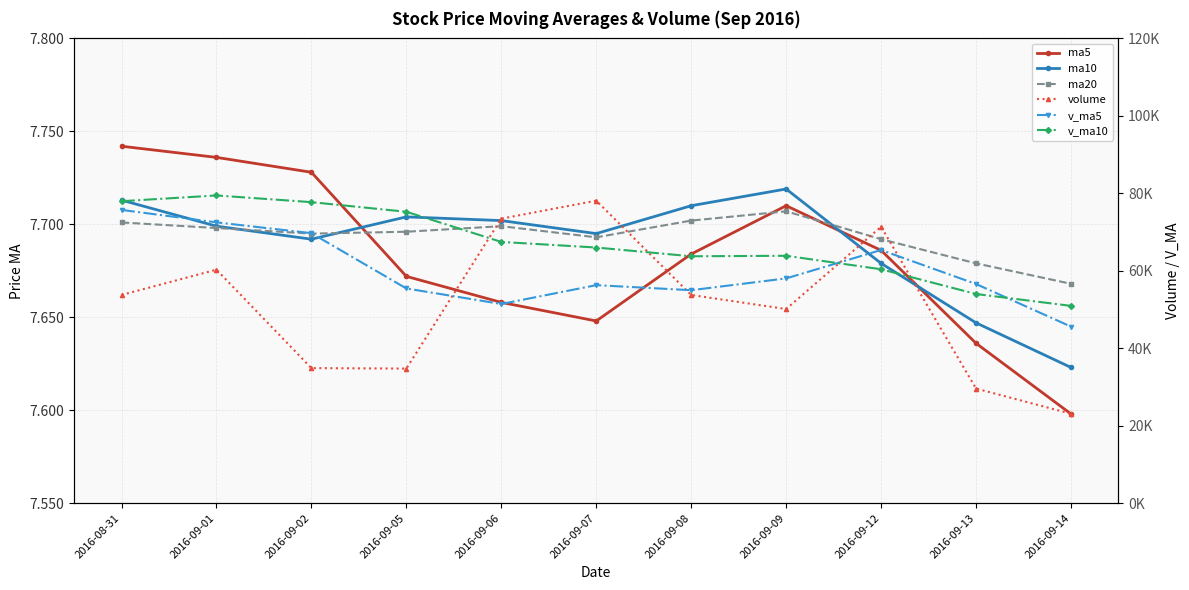

What is the difference between the highest and lowest values at 2016-09-14?

50930.7